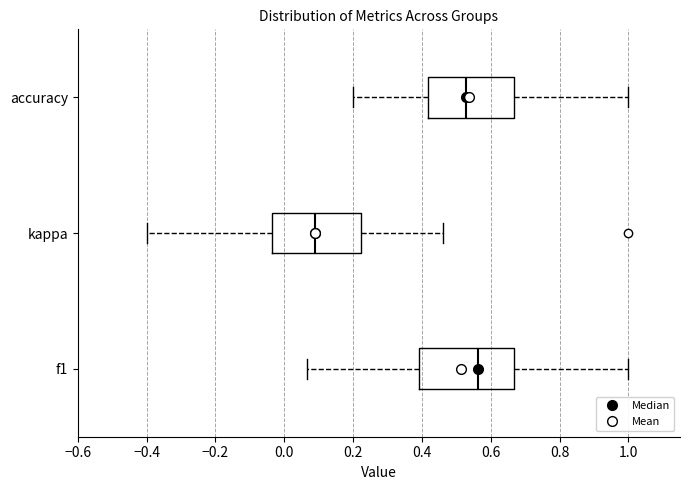

Reading bottom to top, transcribe this box plot: for each box, give where its median line is, the range the box spans, and where its two whiskers end, as read against the x-axis. The values are not printed on the chart, so give them approximately, as read against the axis.

f1: median 0.56, box 0.40 to 0.66, whiskers 0.06 to 1.00
kappa: median 0.08, box -0.04 to 0.22, whiskers -0.40 to 0.46
accuracy: median 0.52, box 0.42 to 0.66, whiskers 0.20 to 1.00